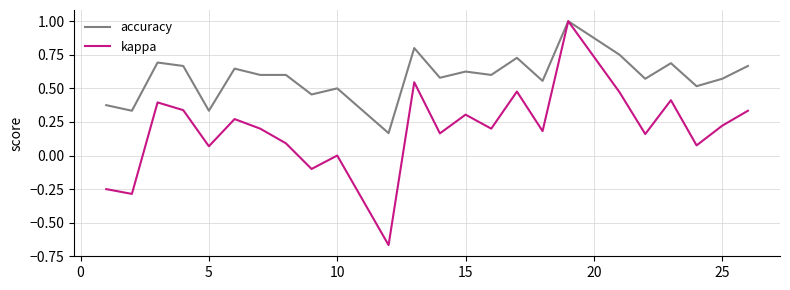

True or false: kappa has more than 1 interior local peaks.

True